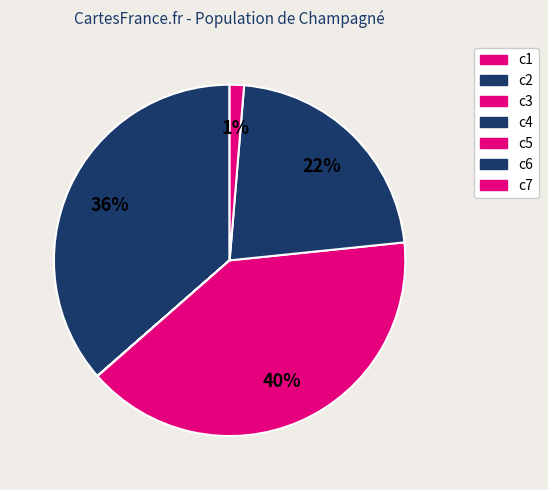

To the nearest percent, what is the difference between the c3 and c2 slice percentages?

36%